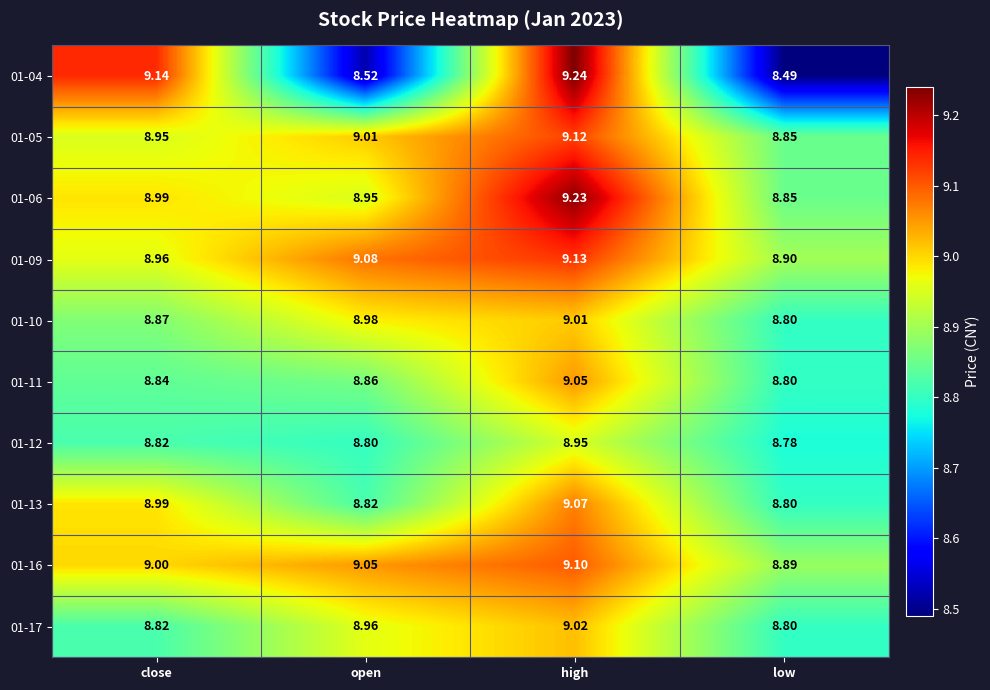

At which label does 01-09 reach its minimum?

low